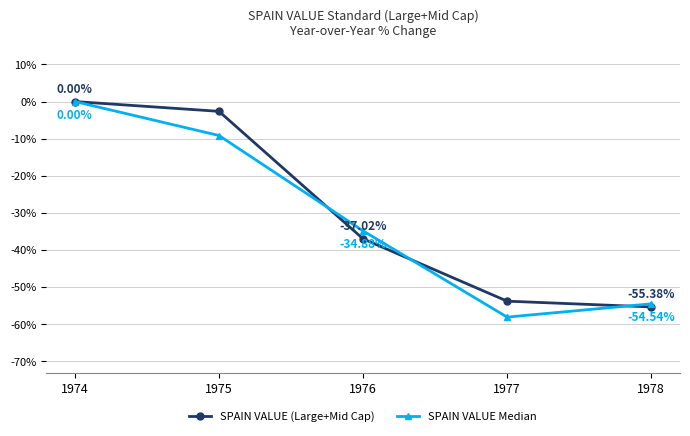

The value of SPAIN VALUE Median at 1976 is -34.9. True or false?

True